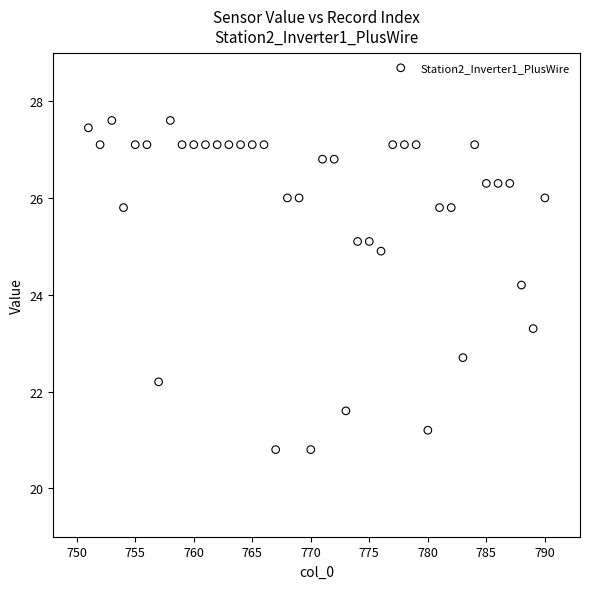

What is the range of X values (max minus min)?

39.0